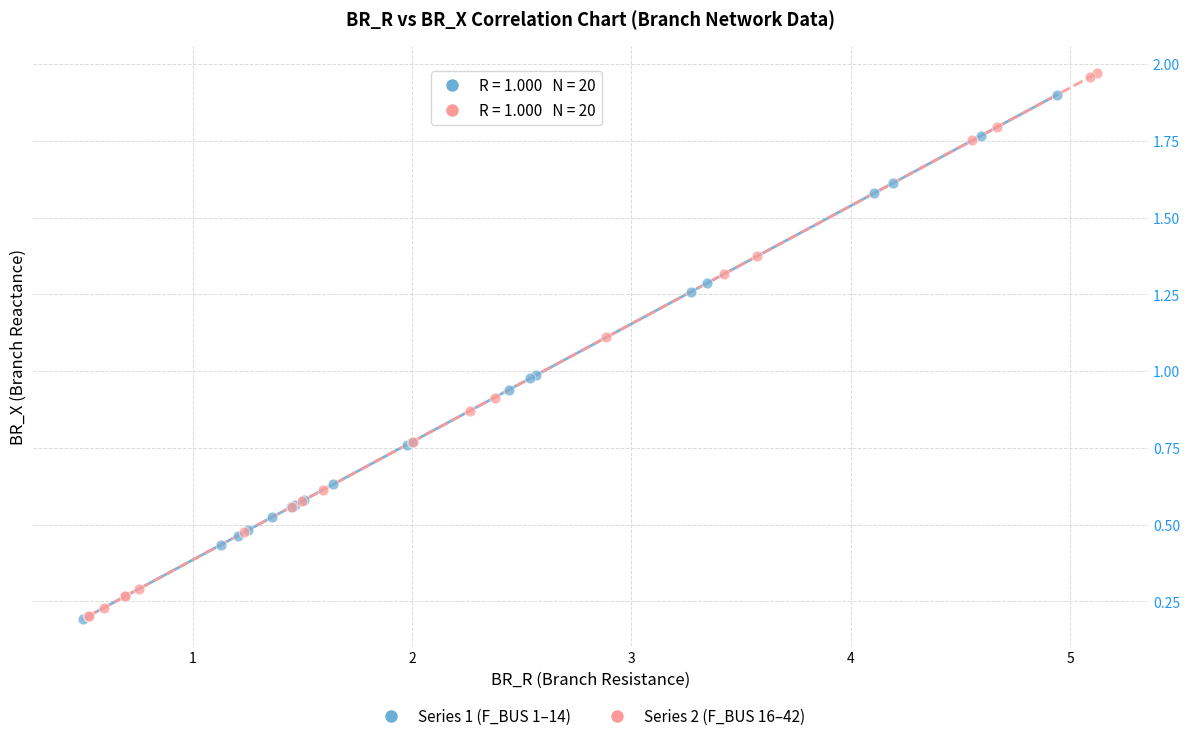

Which series has the largest Y range (max minus min)?

Series 2 (F_BUS 16–42)